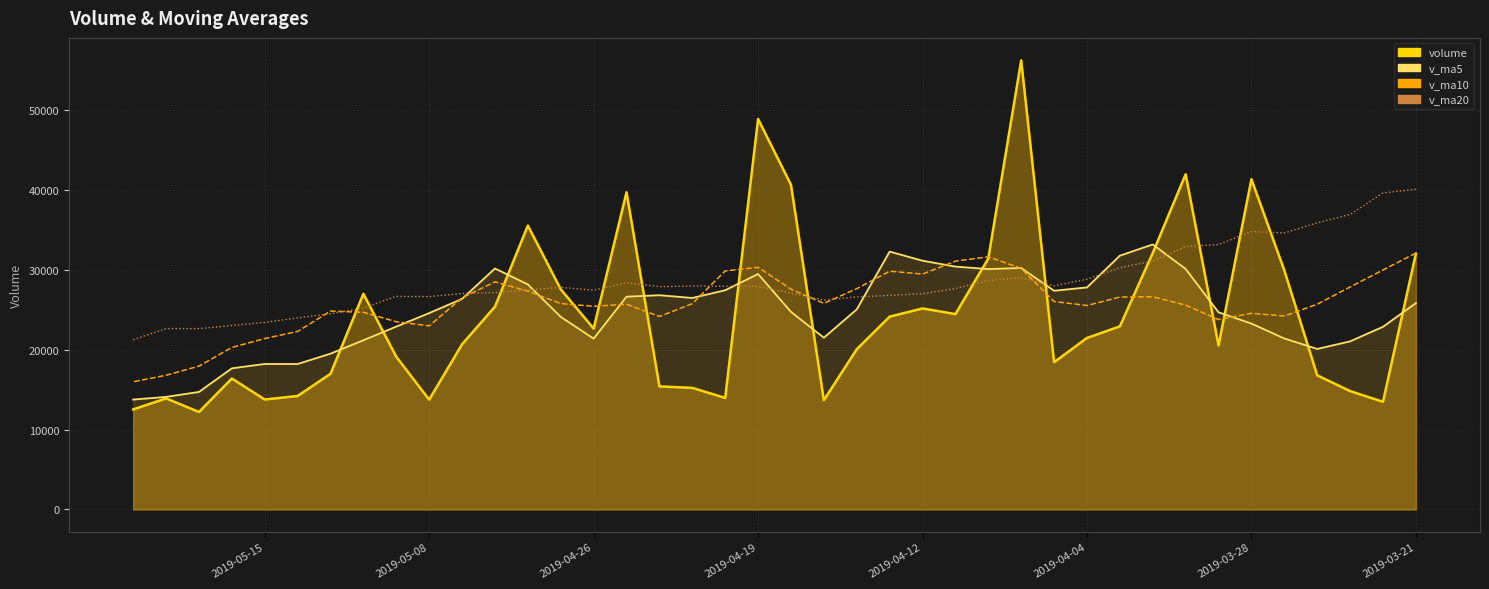

How many categories are shown in the chart?

40